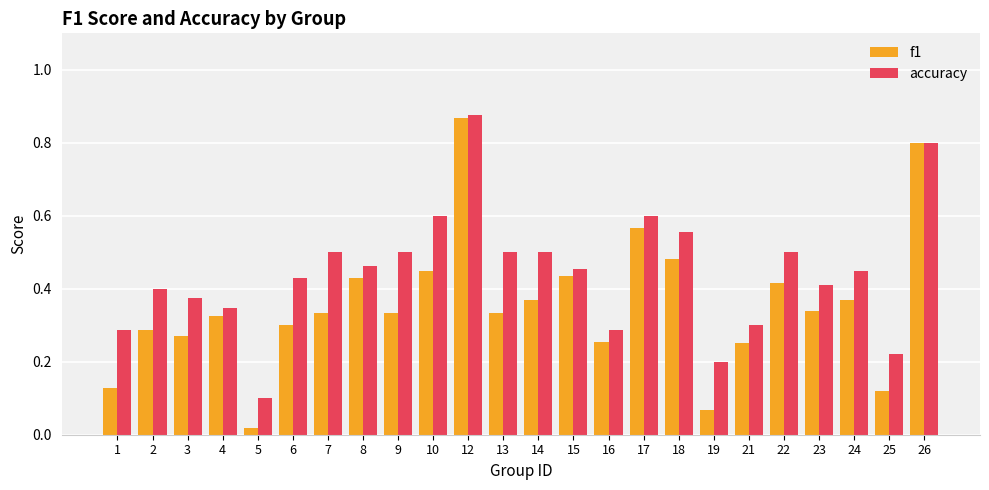

What is the sum of the accuracy values at 14 and 13?

1.0